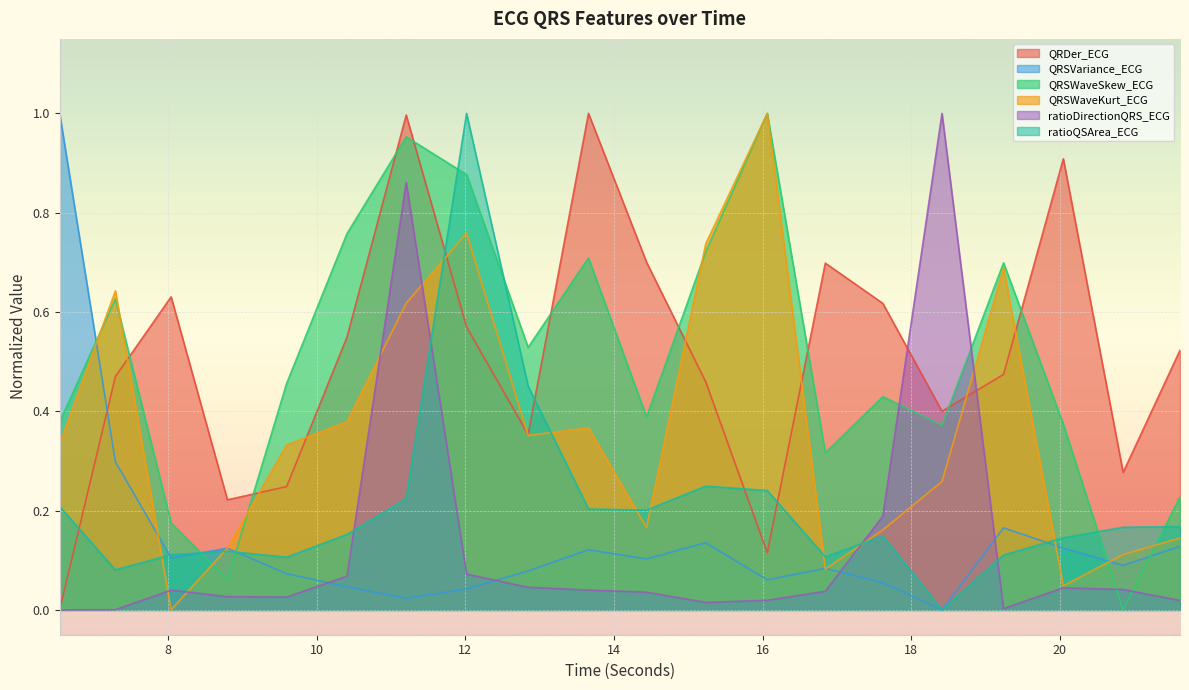

What position from the left is 12.015625?

8